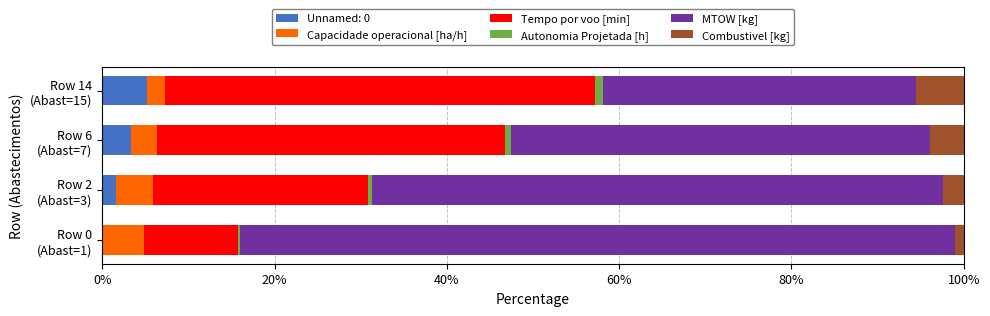

What is the maximum value for Unnamed: 0?

5.2